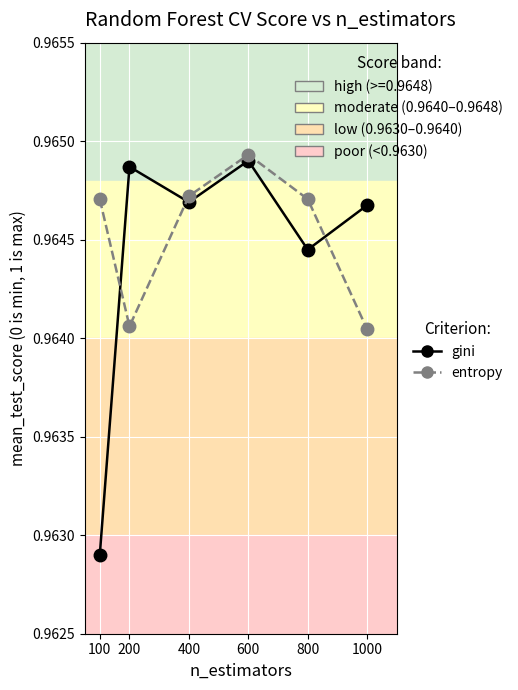

What are all the series names shown in the legend?

gini, entropy